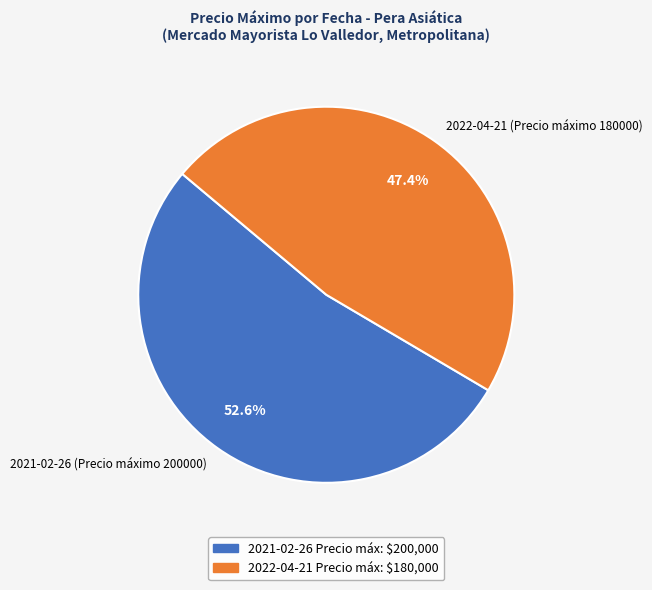

Approximately how many times larger is the value at 2022-04-21 (Precio máximo 180000) compared to 2021-02-26 (Precio máximo 200000)?

0.9